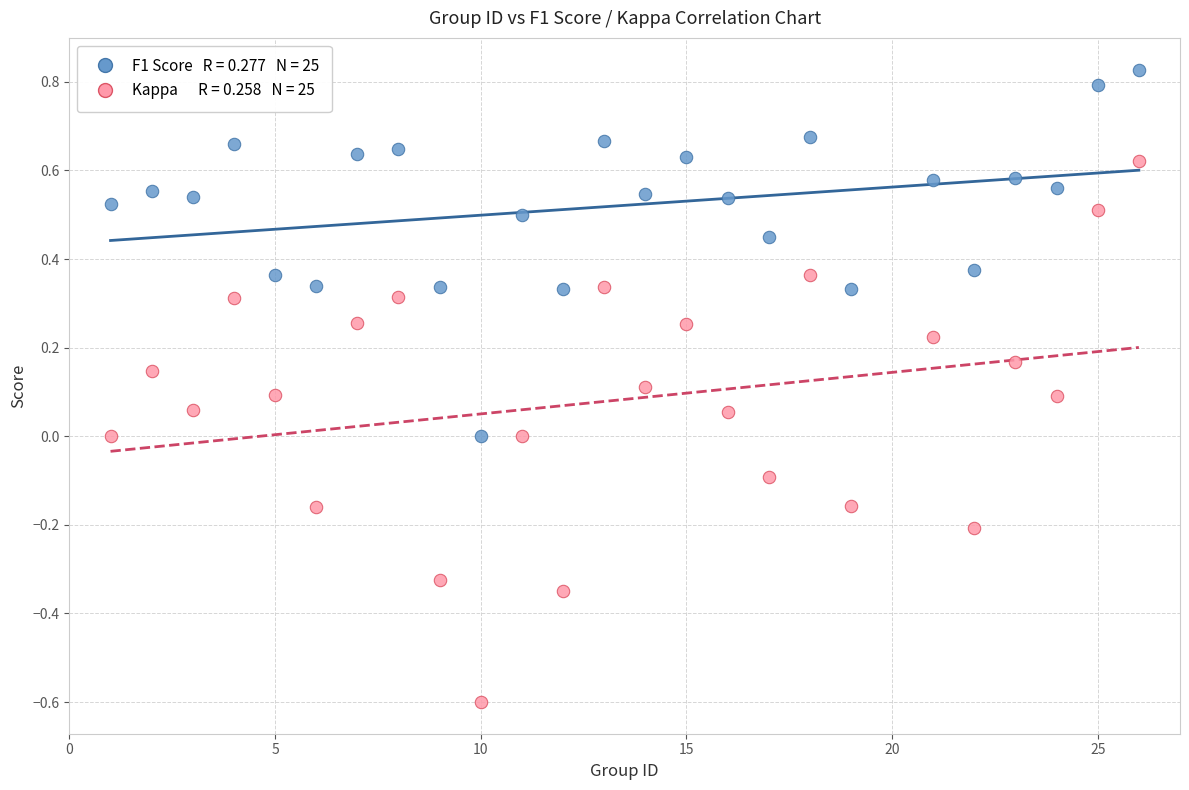

Across all data points, what is the range of X values (max minus min)?

25.0